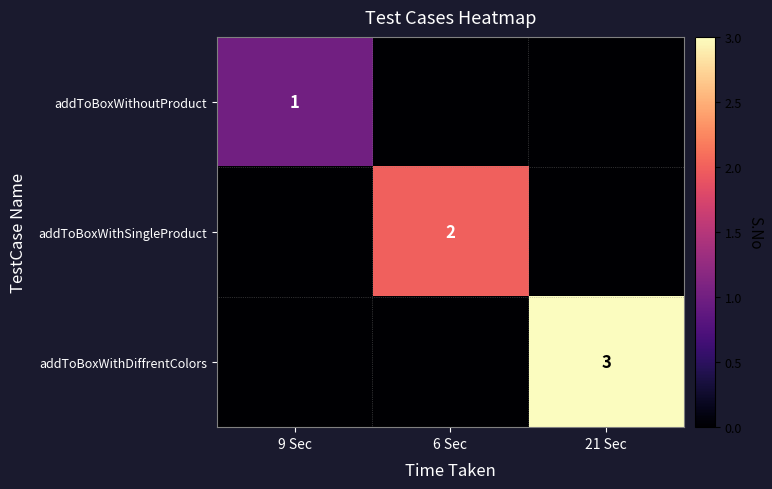

True or false: addToBoxWithSingleProduct has a value of 2 at 6 Sec.

True